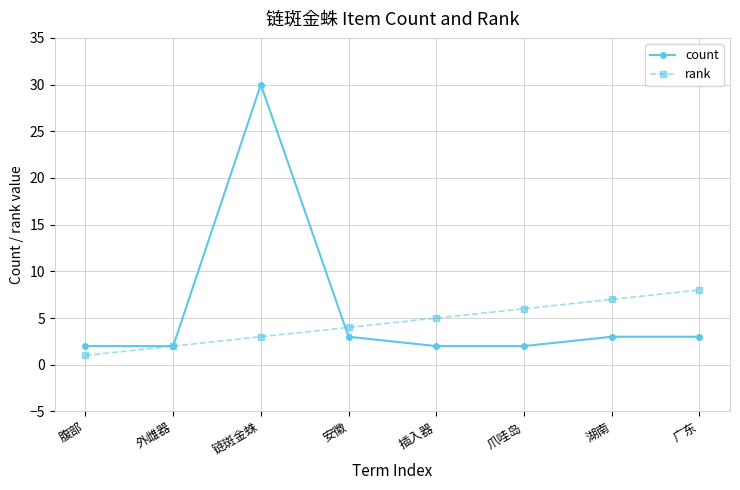

Which series ends up on top after the final intersection of count and rank?

rank